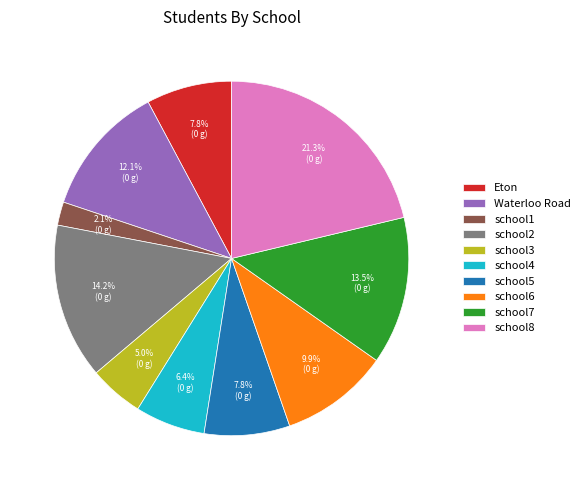

Which category has the biggest portion of the pie?

school8